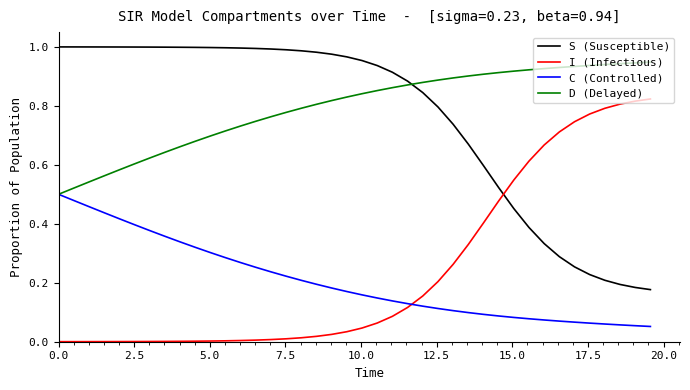

How many intersections are there between S (Susceptible) and I (Infectious)?

1